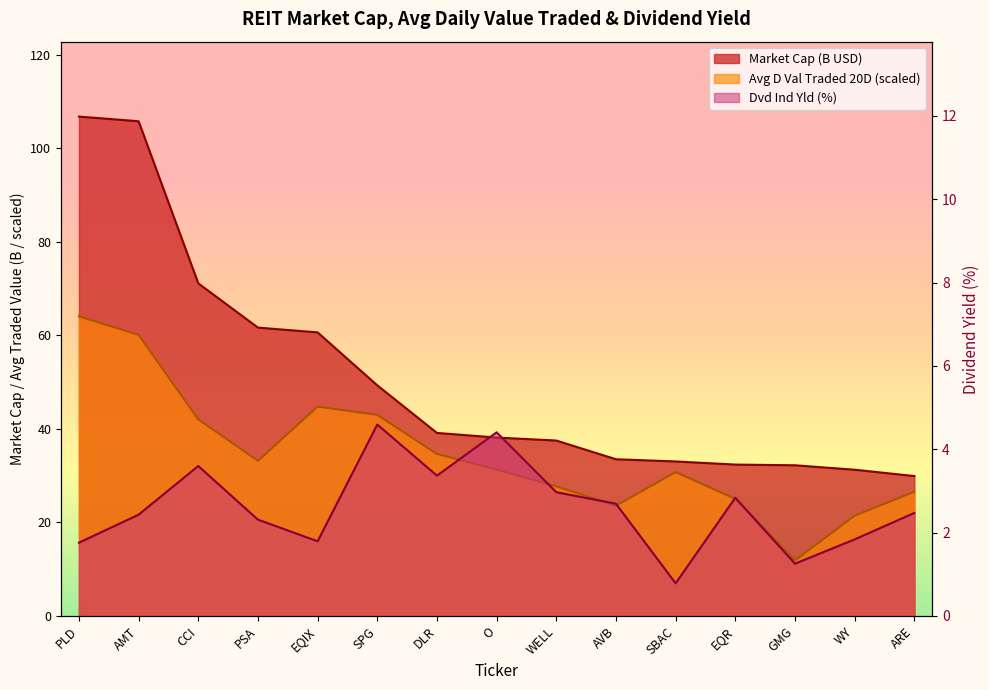

Reading right to left, list all the values displayed in this chart.

Market Cap: 29.9	31.3	32.2	32.4	33.1	33.5	37.5	38.2	39.1	49.3	60.6	61.7	71.1	105.8	106.8
Avg D Val Traded 20D:D-20: 26.6	21.5	11.9	25.0	30.8	23.6	27.7	31.3	34.7	43.0	44.8	33.2	42.1	60.1	64.1
Dvd Ind Yld: 2.5	1.8	1.3	2.8	0.8	2.7	3.0	4.4	3.4	4.6	1.8	2.3	3.6	2.4	1.8